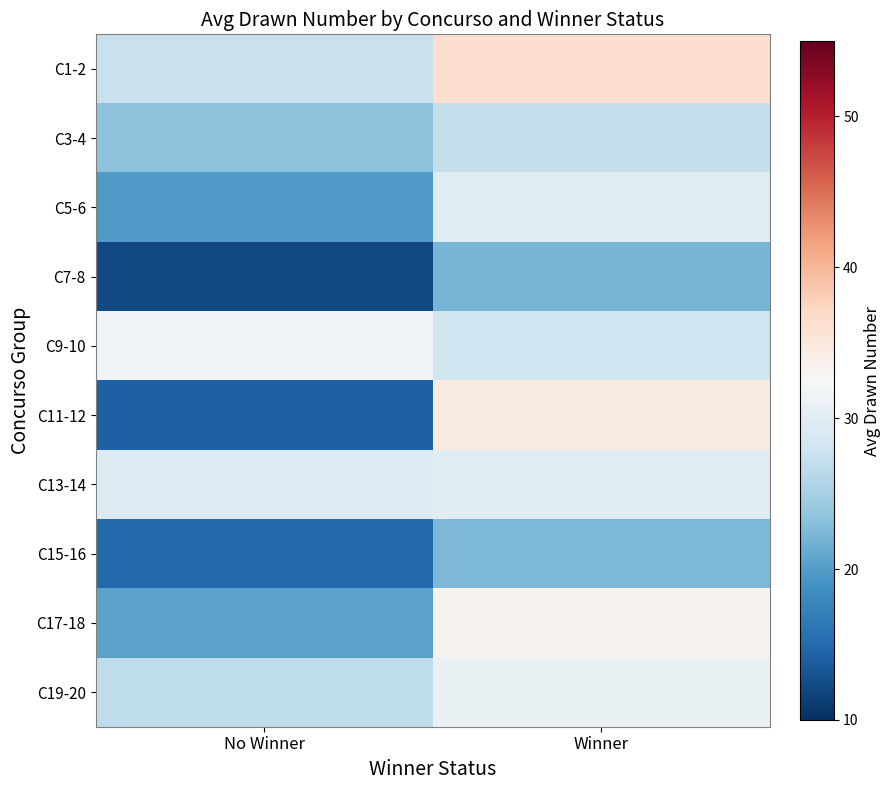

At how many categories does at least one series exceed 20?

2